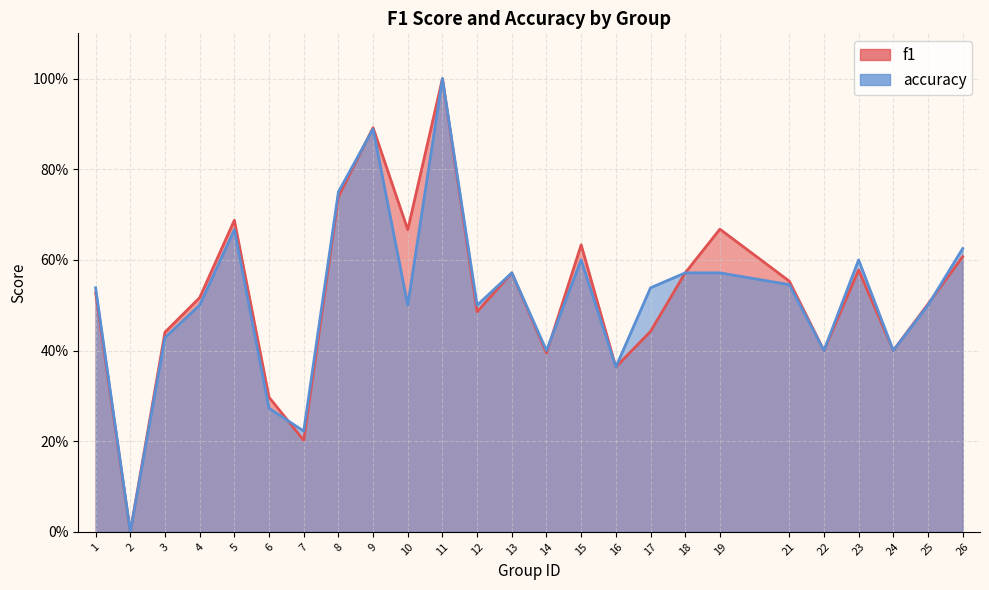

Reading left to right, what are all the values shown in this chart?

f1: 1=0.5	2=0.0	3=0.4	4=0.5	5=0.7	6=0.3	7=0.2	8=0.7	9=0.9	10=0.7	11=1.0	12=0.5	13=0.6	14=0.4	15=0.6	16=0.4	17=0.4	18=0.6	19=0.7	21=0.6	22=0.4	23=0.6	24=0.4	25=0.5	26=0.6
accuracy: 1=0.5	2=0.0	3=0.4	4=0.5	5=0.7	6=0.3	7=0.2	8=0.8	9=0.9	10=0.5	11=1.0	12=0.5	13=0.6	14=0.4	15=0.6	16=0.4	17=0.5	18=0.6	19=0.6	21=0.5	22=0.4	23=0.6	24=0.4	25=0.5	26=0.6